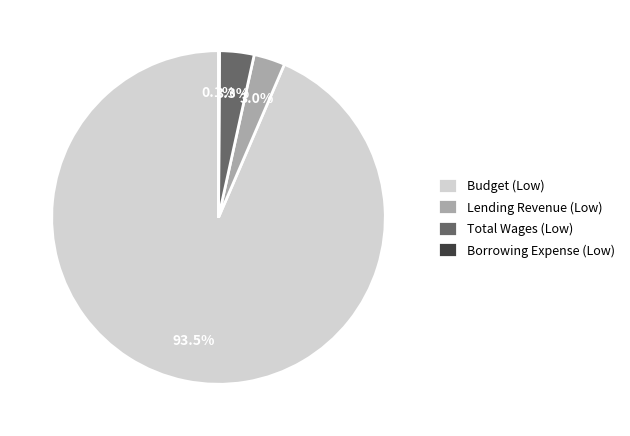

What is the largest slice in the pie chart?

Budget (Low)